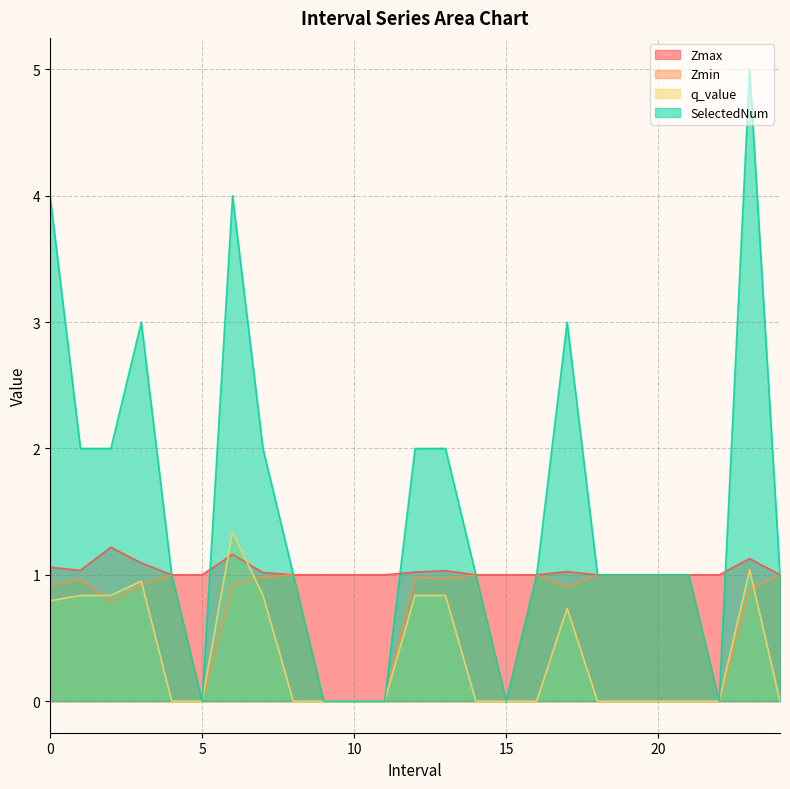

At which category does the chart reach its minimum across all series?

5.0